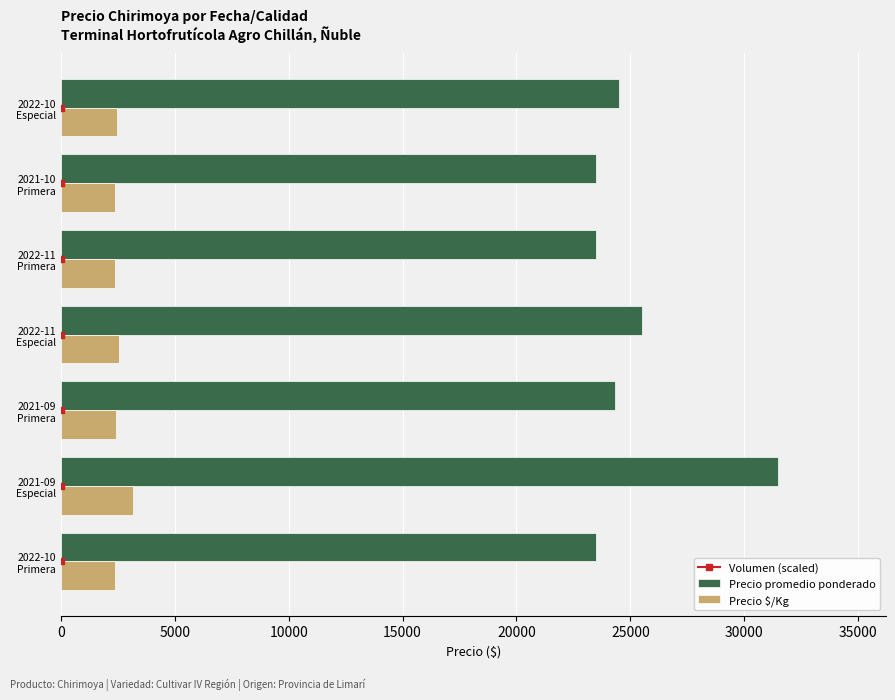

How many values in the Precio promedio ponderado series exceed 24333?

4